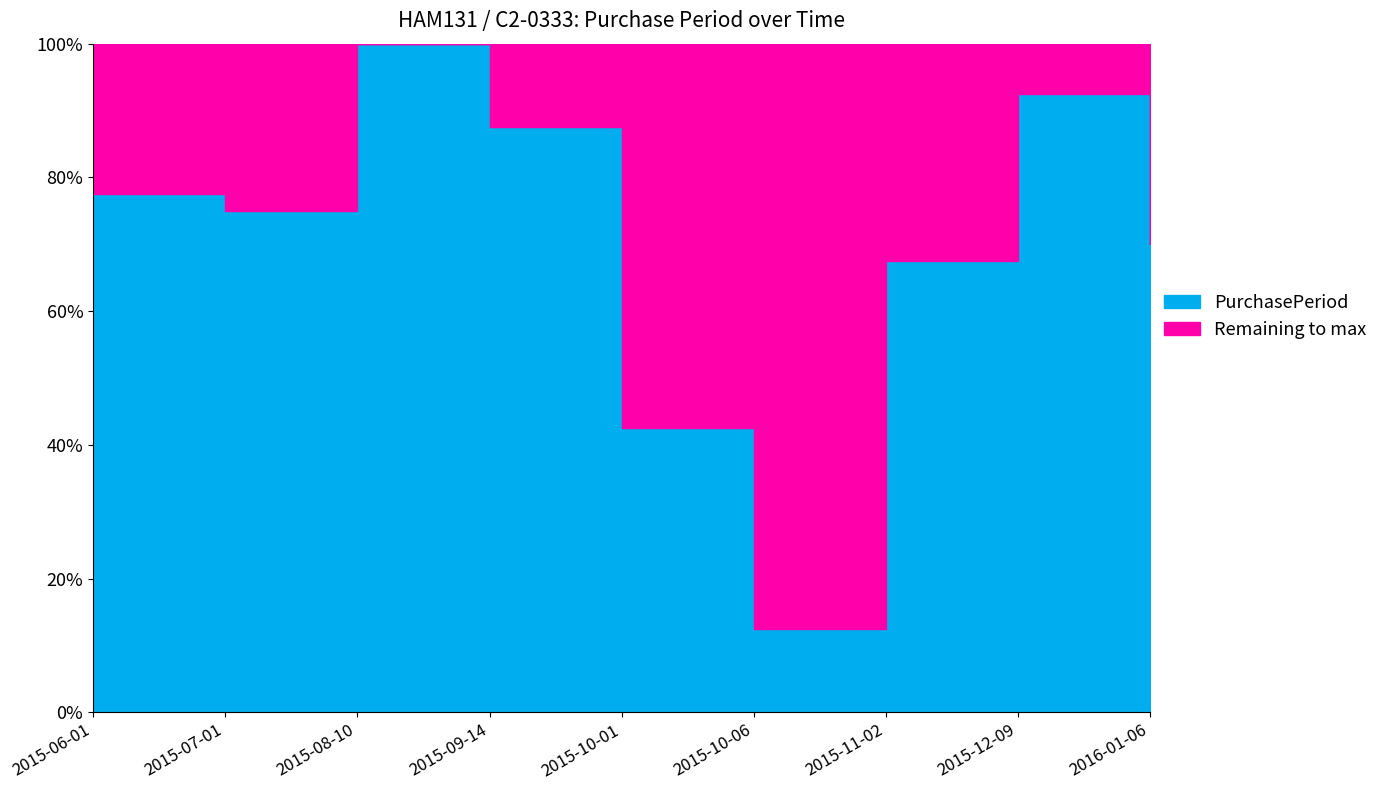

What is the ratio of the value at 2015-11-02 to the value at 2016-01-06?

1.0